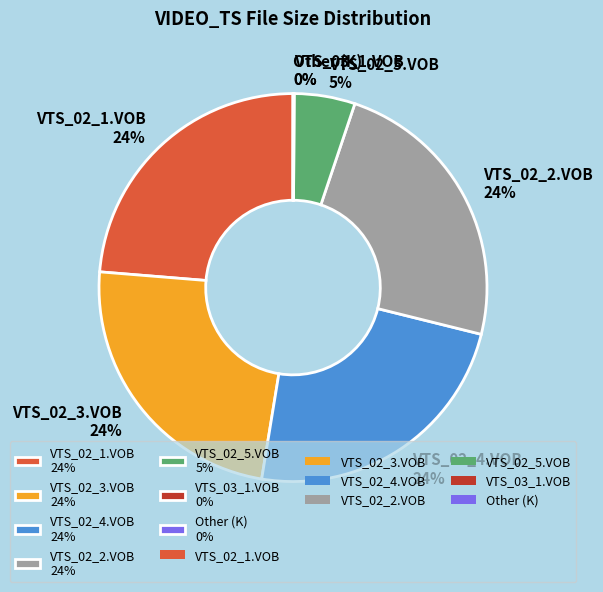

The VTS_02_1.VOB slice represents 38% of the pie. True or false?

False